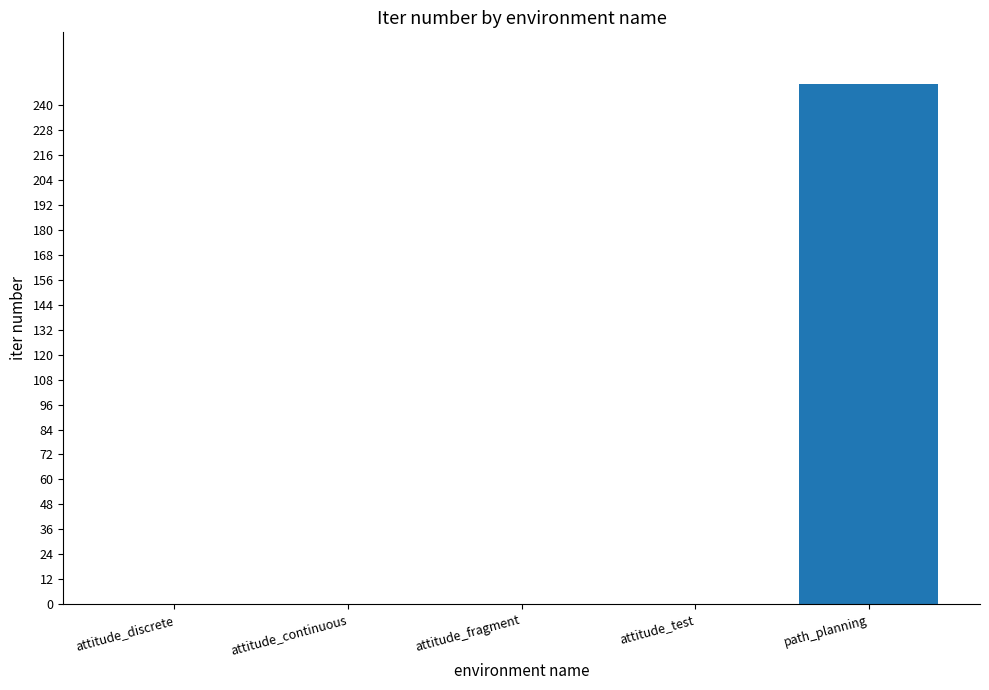

What is the sum of all values?

250